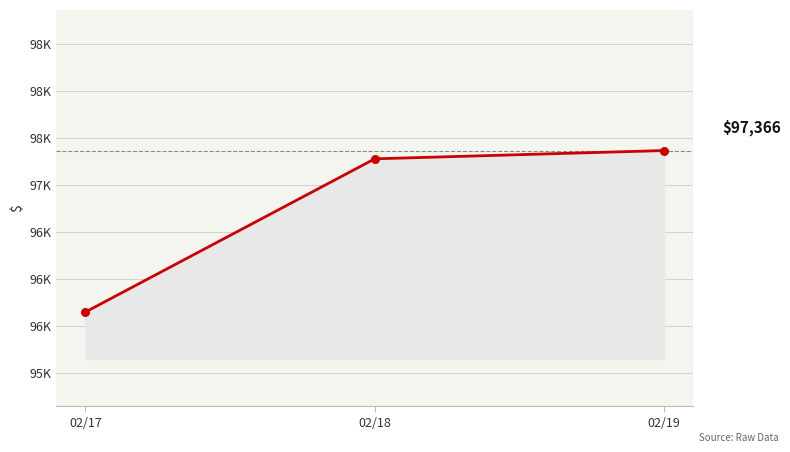

Approximately how many times larger is the value at 02/19 compared to 02/17?

1.0